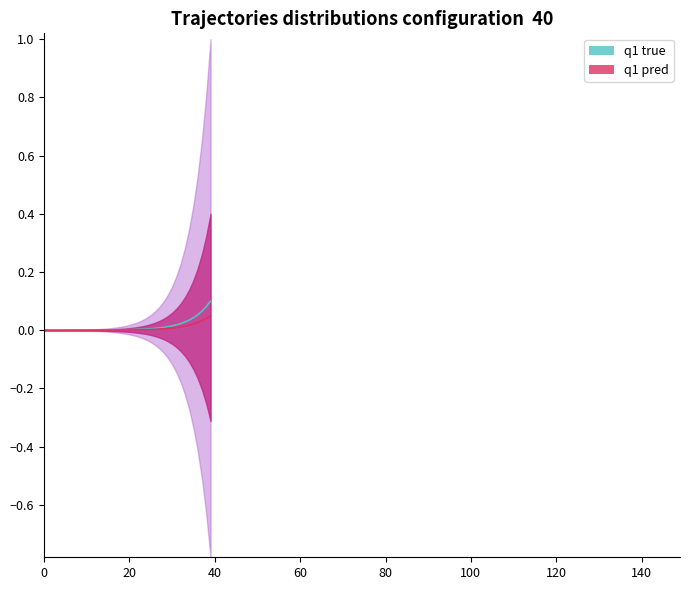

At how many categories does at least one series exceed 0?

40